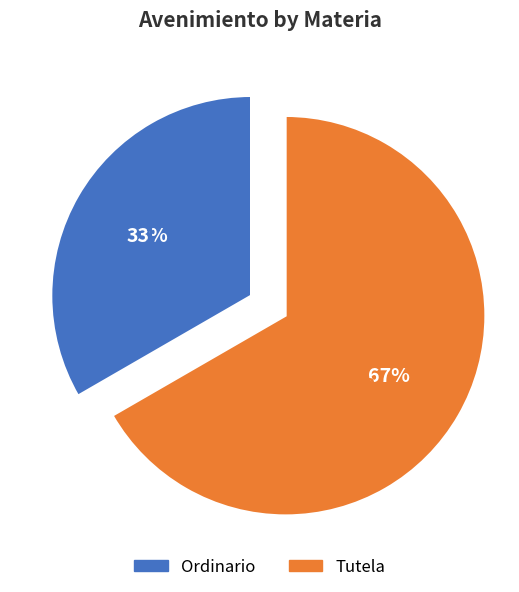

Which slice represents more than half of the pie?

Tutela